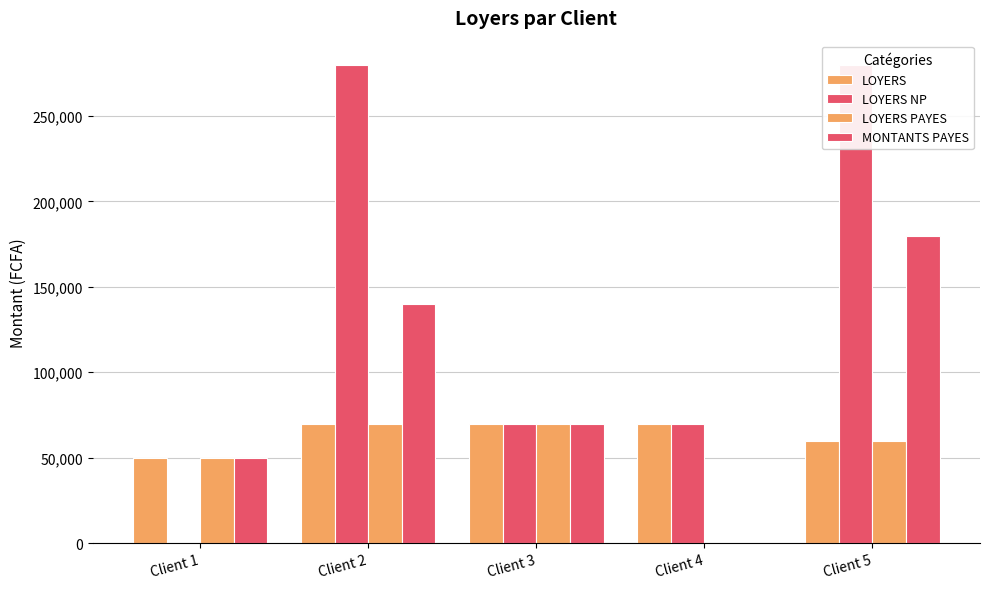

What are all the series names shown in the legend?

LOYERS, LOYERS NP, LOYERS PAYES, MONTANTS PAYES